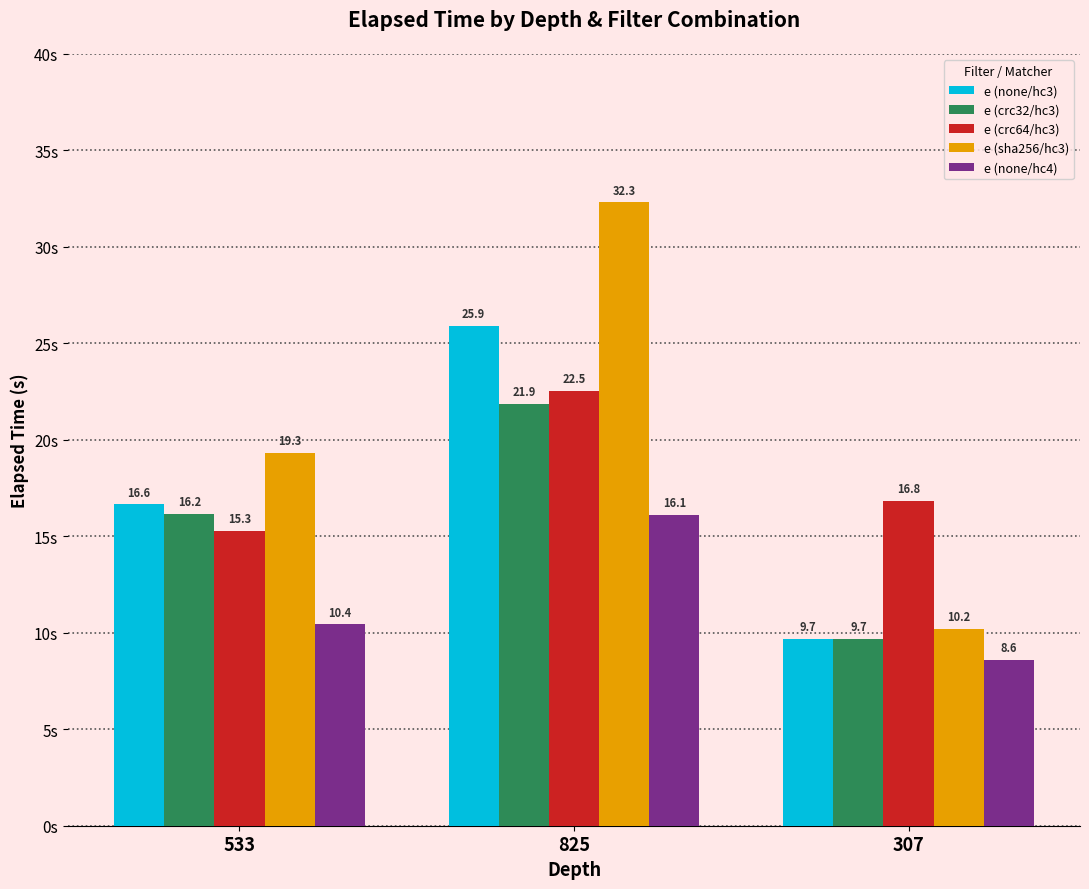

Rank the series by their maximum value, from lowest to highest.

e (none/hc4), e (crc32/hc3), e (crc64/hc3), e (none/hc3), e (sha256/hc3)